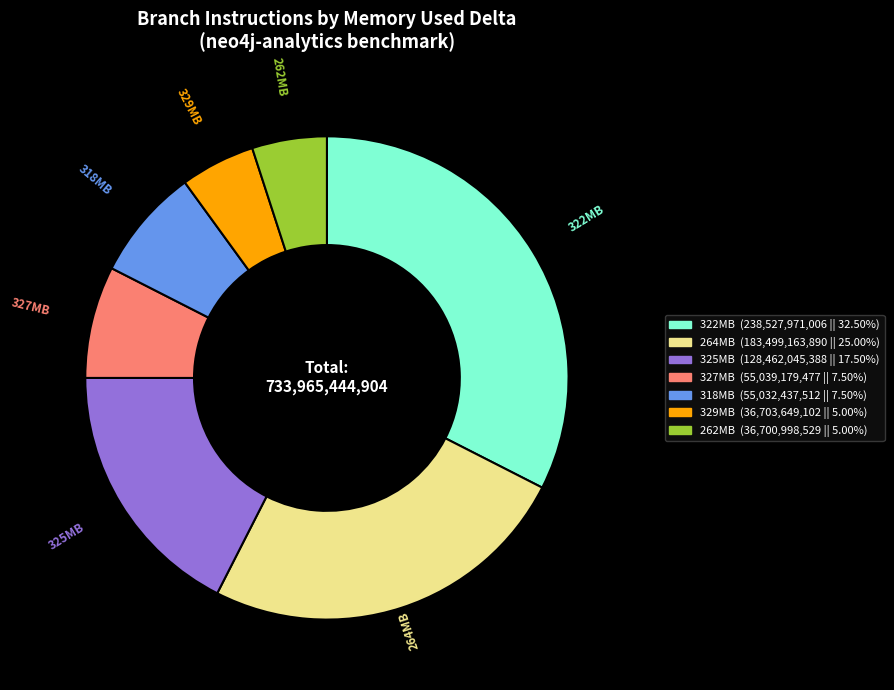

Is there a majority slice in this chart?

No